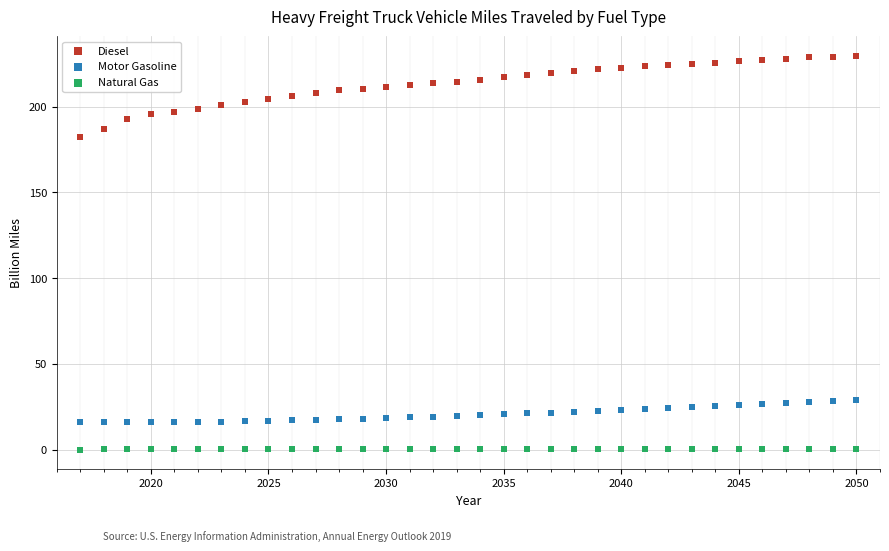

Which series reaches the maximum Y coordinate?

Diesel